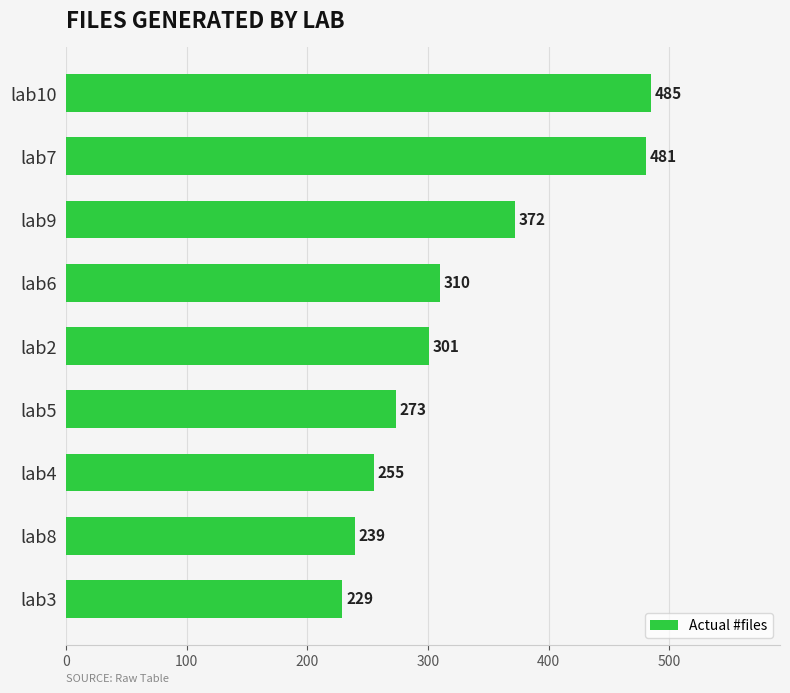

Are the bars grouped side by side (vs. stacked)?

No